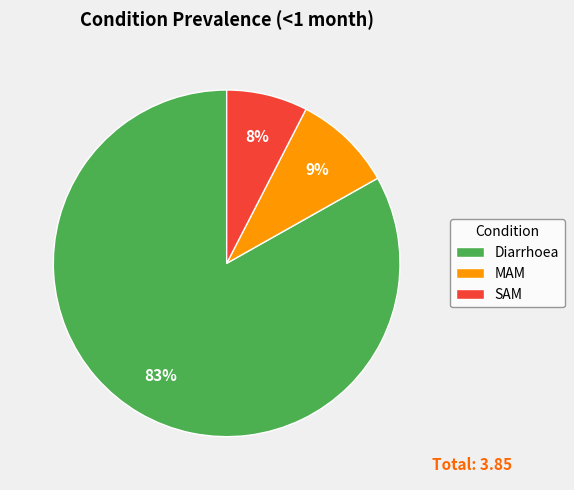

How many segments does this pie chart have?

3